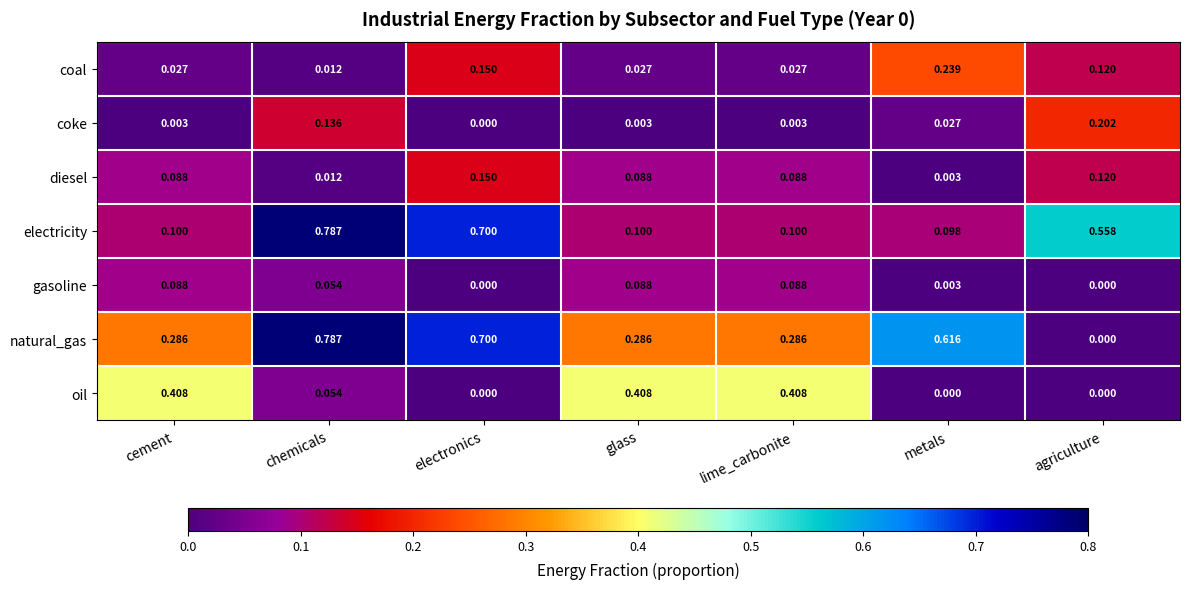

At which category is the sum across all series the highest?

chemicals